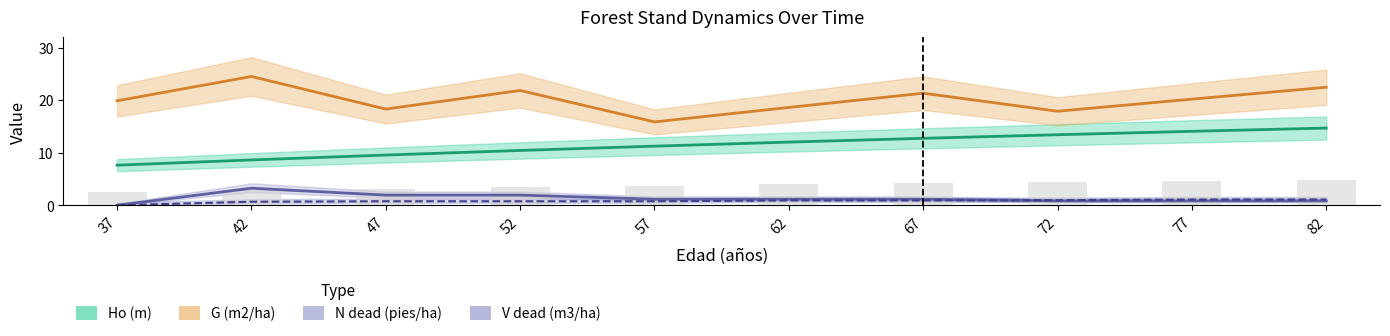

What is the value of the V dead (m3/ha) bar at the 3rd from the left?

0.8